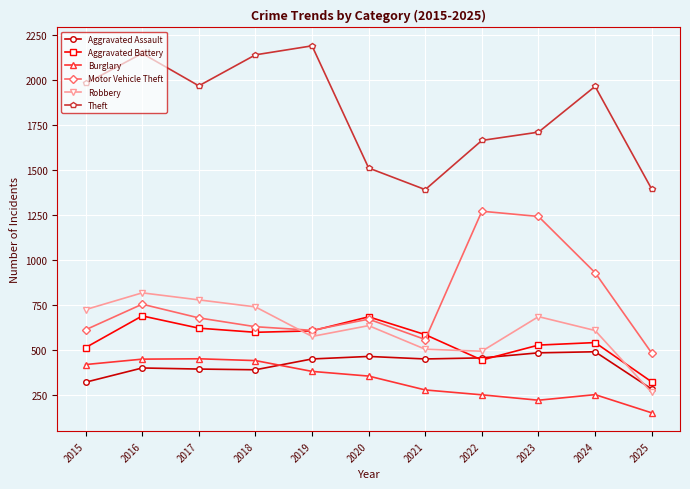

What value does the Robbery series have at 2019, to the nearest 50?

600